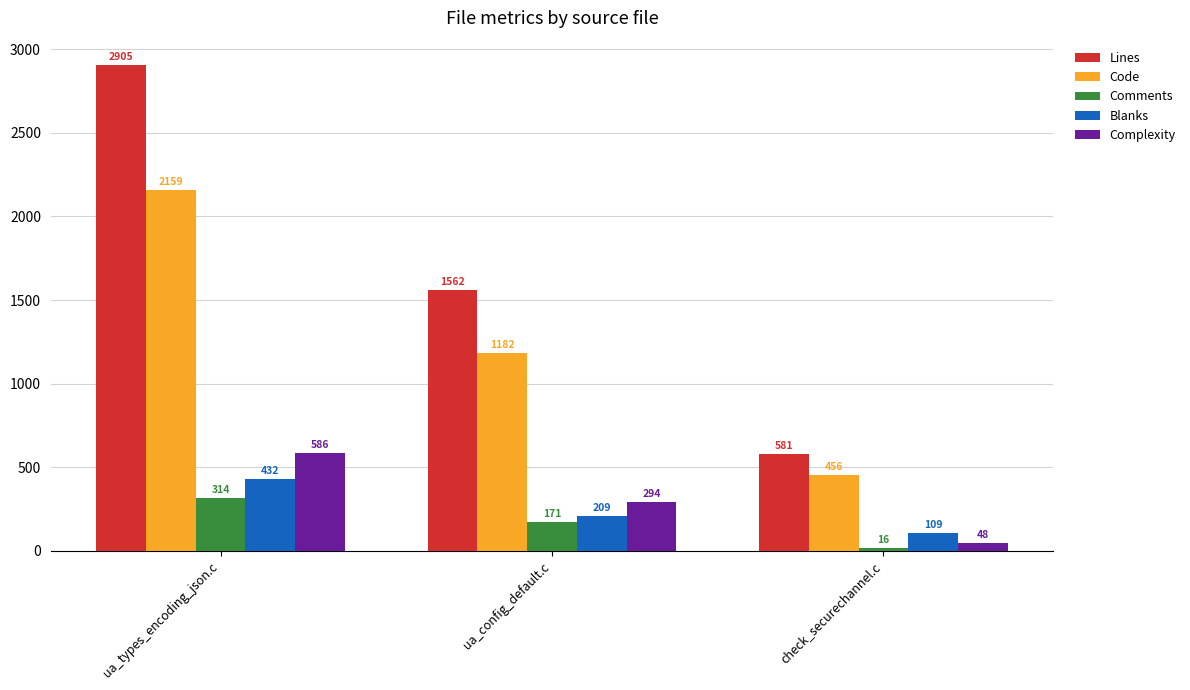

How many bars are there in total?

15